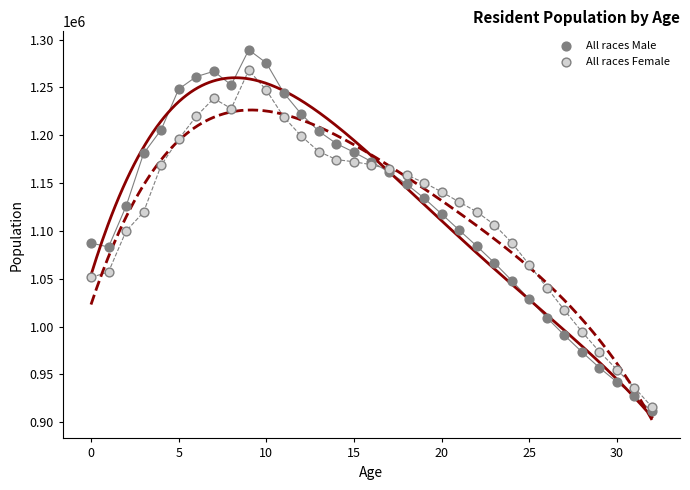

Which series has the widest spread of Y values?

All races Male